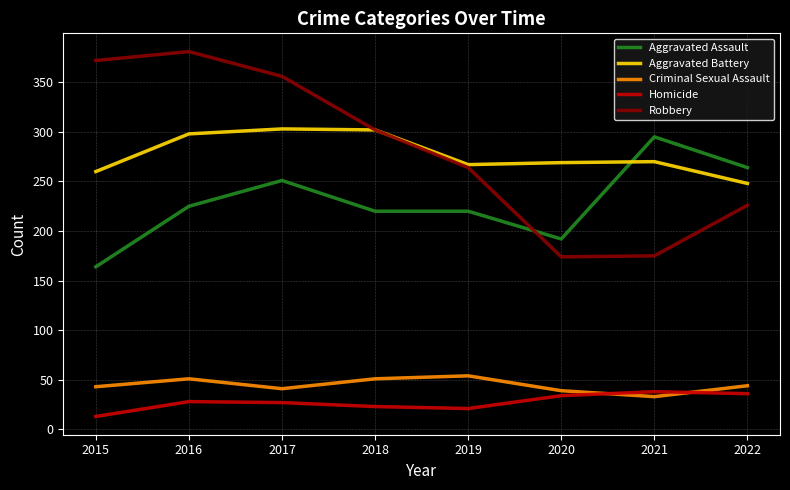

True or false: Aggravated Battery and Homicide cross at least once.

False